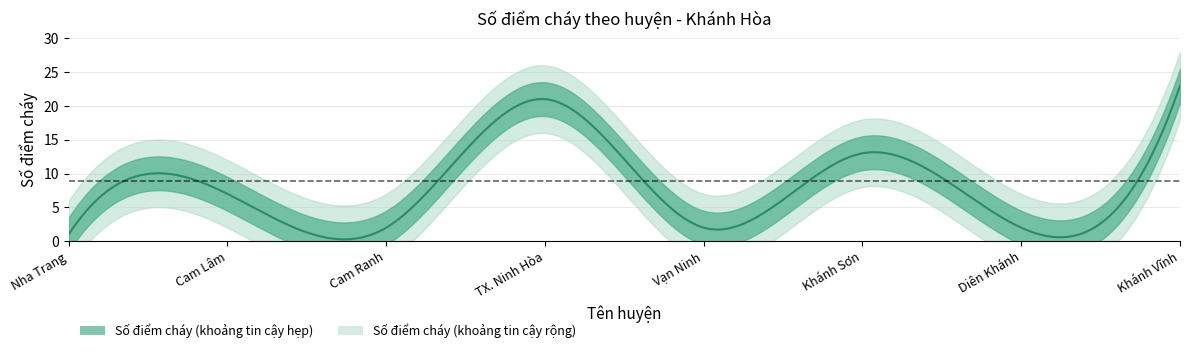

What is the ratio of the value at TX. Ninh Hòa to the value at Vạn Ninh?

10.5